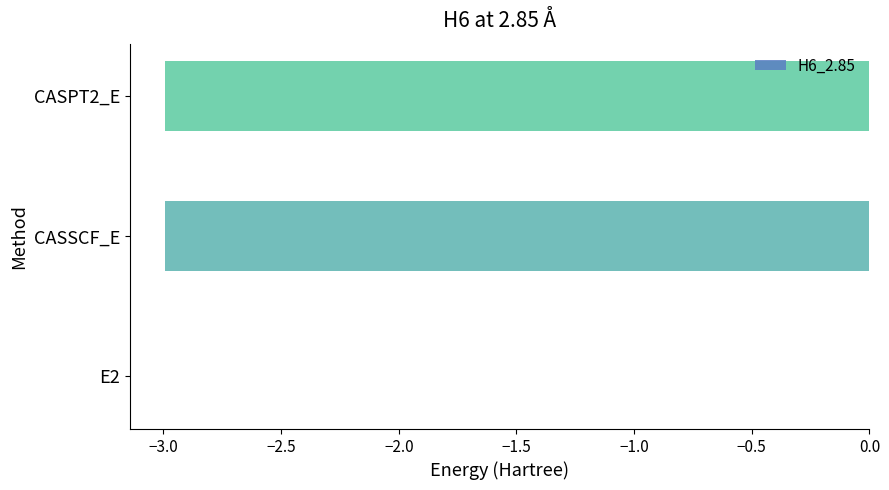

What is the average value?

-2.0